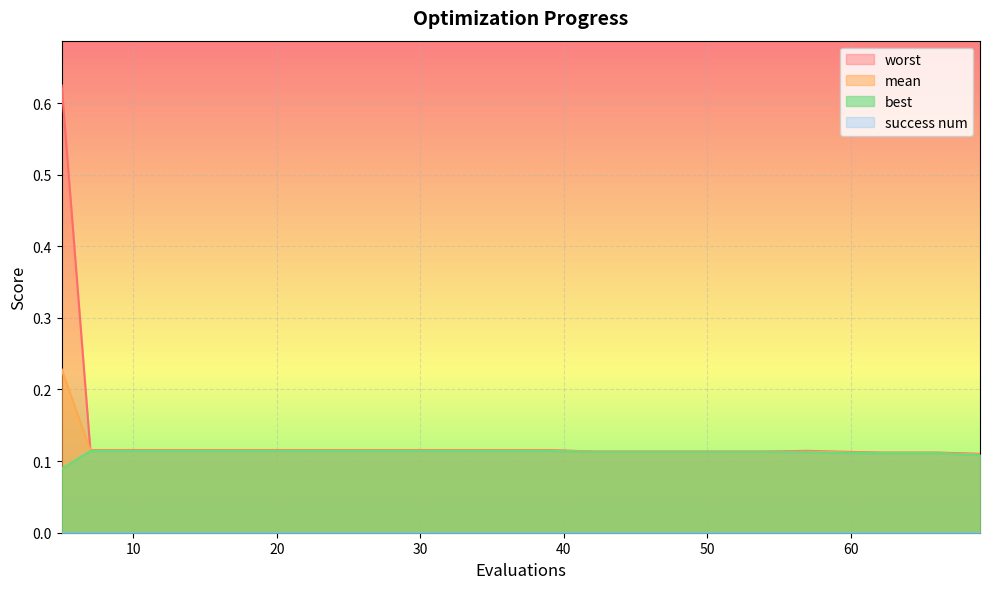

Which series has the widest spread of values?

worst